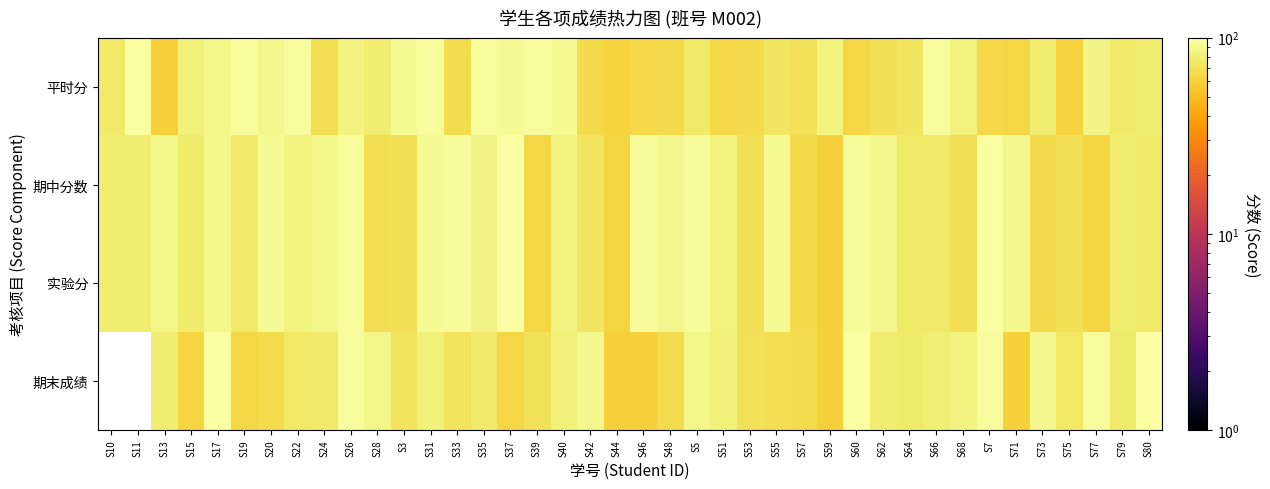

Rank the series at S40 from lowest to highest value.

期末成绩, 期中分数, 实验分, 平时分